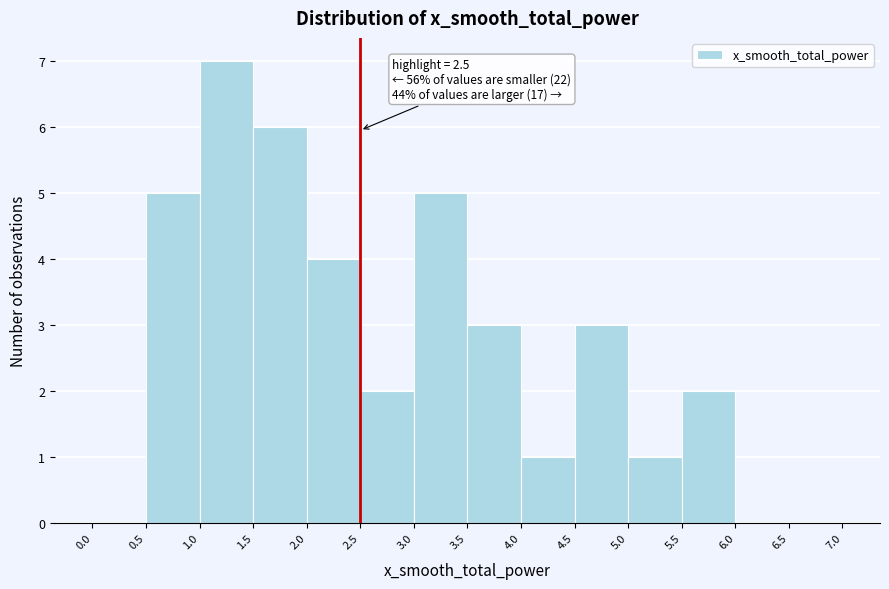

Over which range of the x-axis is the bar tallest?

1.0 to 1.5